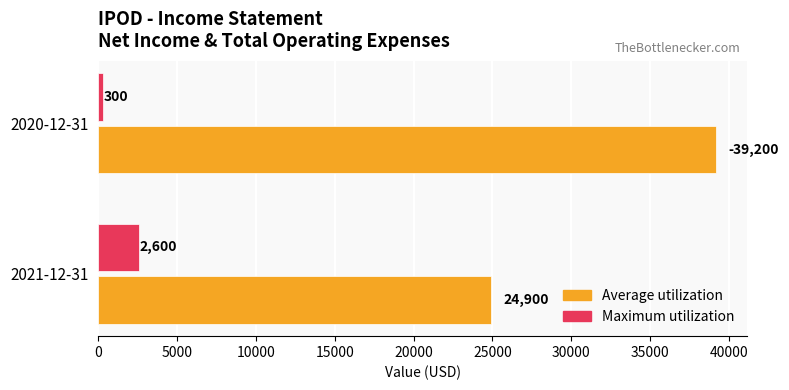

Is it true that Maximum utilization equals 300 at 2020-12-31?

True